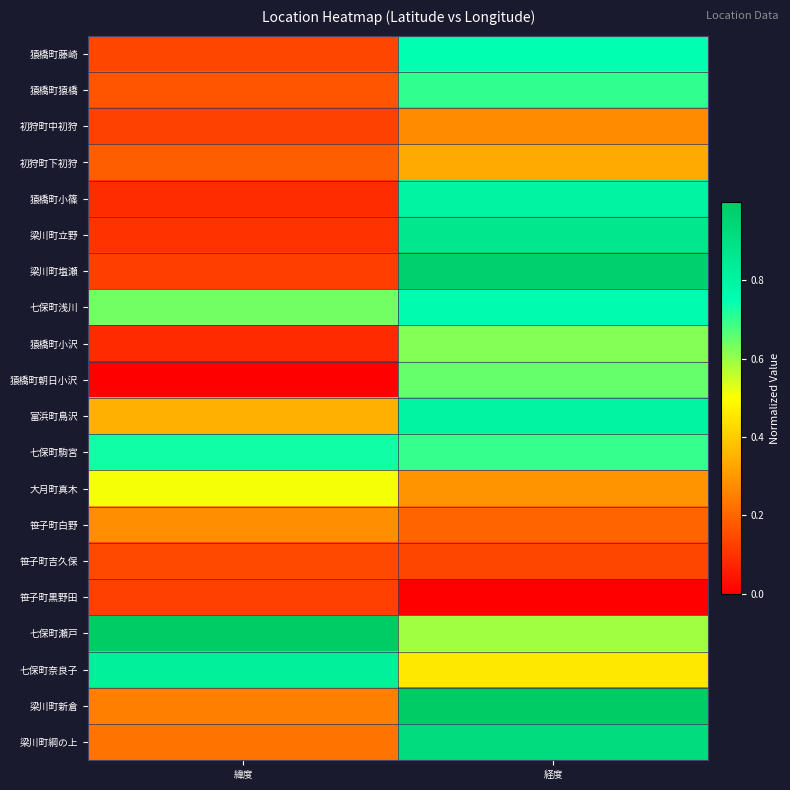

Count the number of data series in this chart.

20